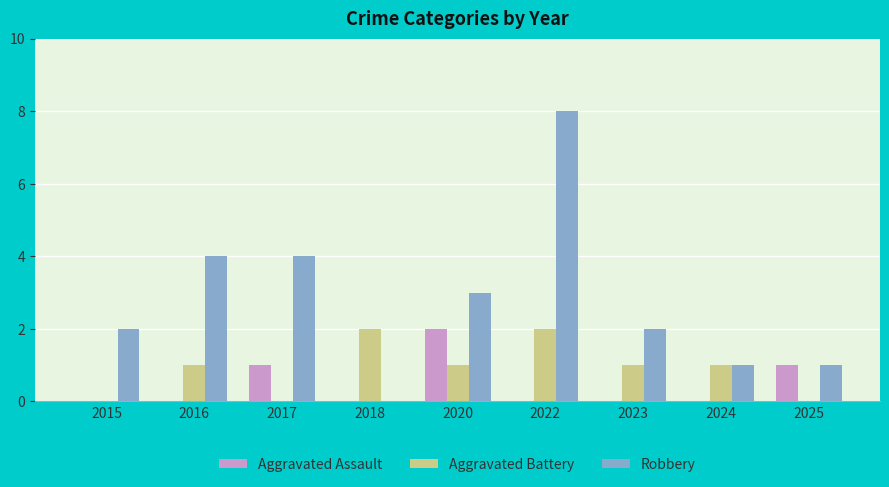

Reading left to right, list all the values displayed in this chart.

Aggravated Assault: 0	0	1	0	2	0	0	0	1
Aggravated Battery: 0	1	0	2	1	2	1	1	0
Robbery: 2	4	4	0	3	8	2	1	1